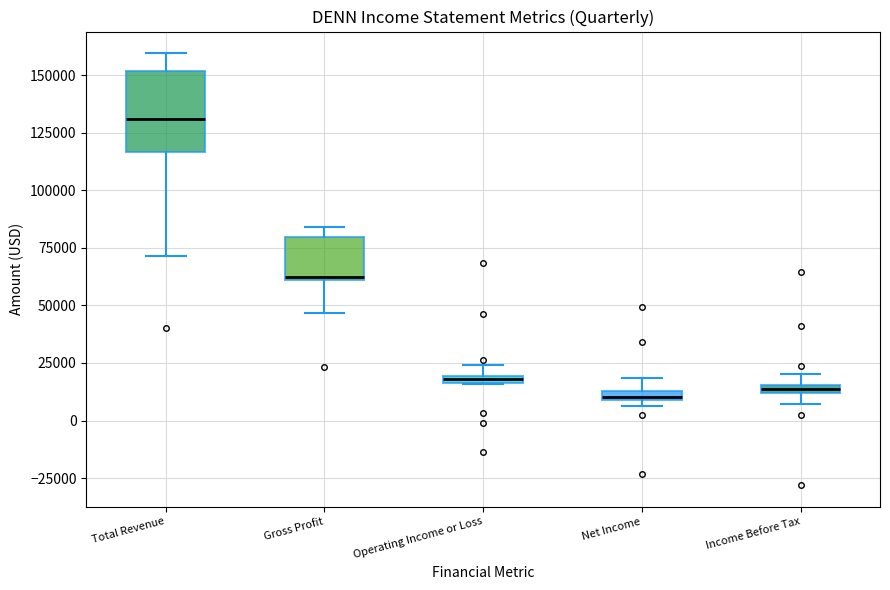

Where does the lower whisker of the box for Gross Profit end on the y-axis? The values are not printed on the chart, so give them approximately, as read against the axis.

45000